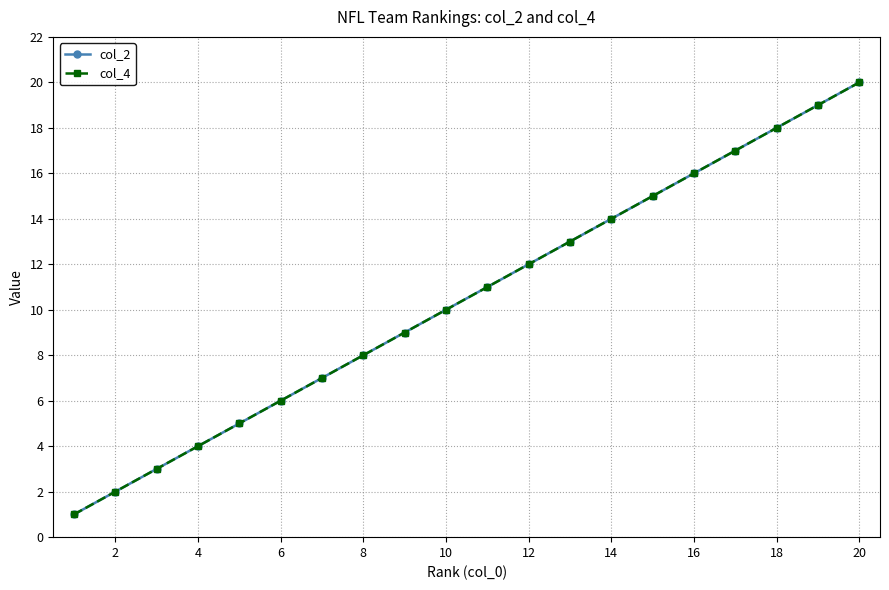

What is the lowest value of the col_4 series?

1